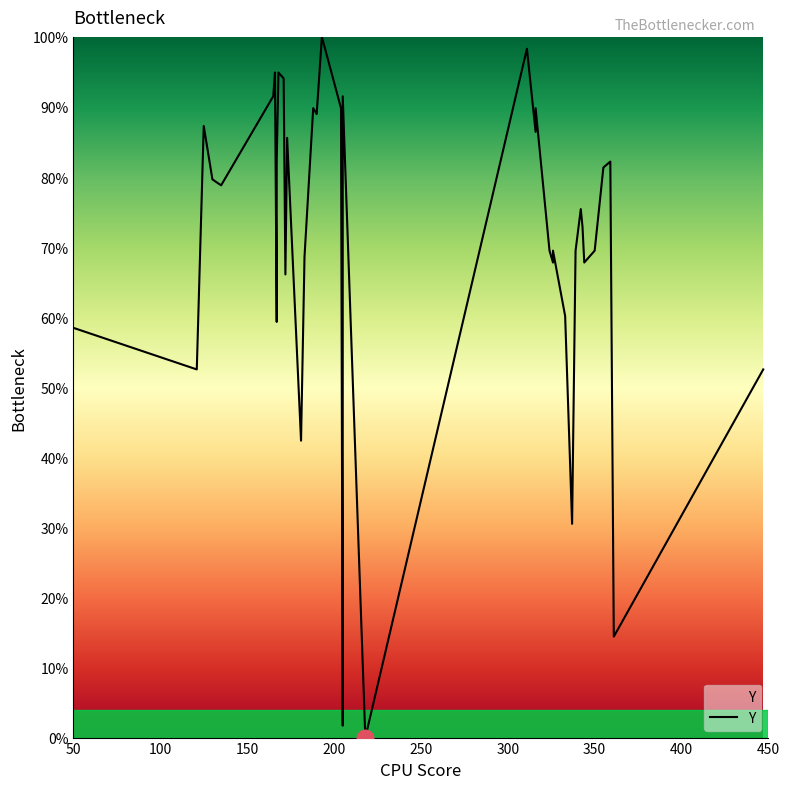

What position from the left is 450?

9